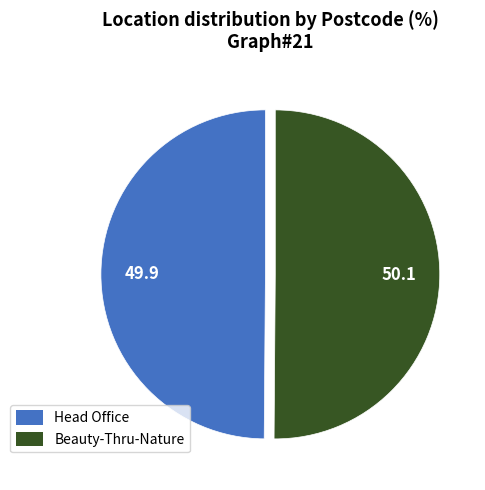

Approximately how many times larger is the value at Head Office compared to Beauty-Thru-Nature?

1.0